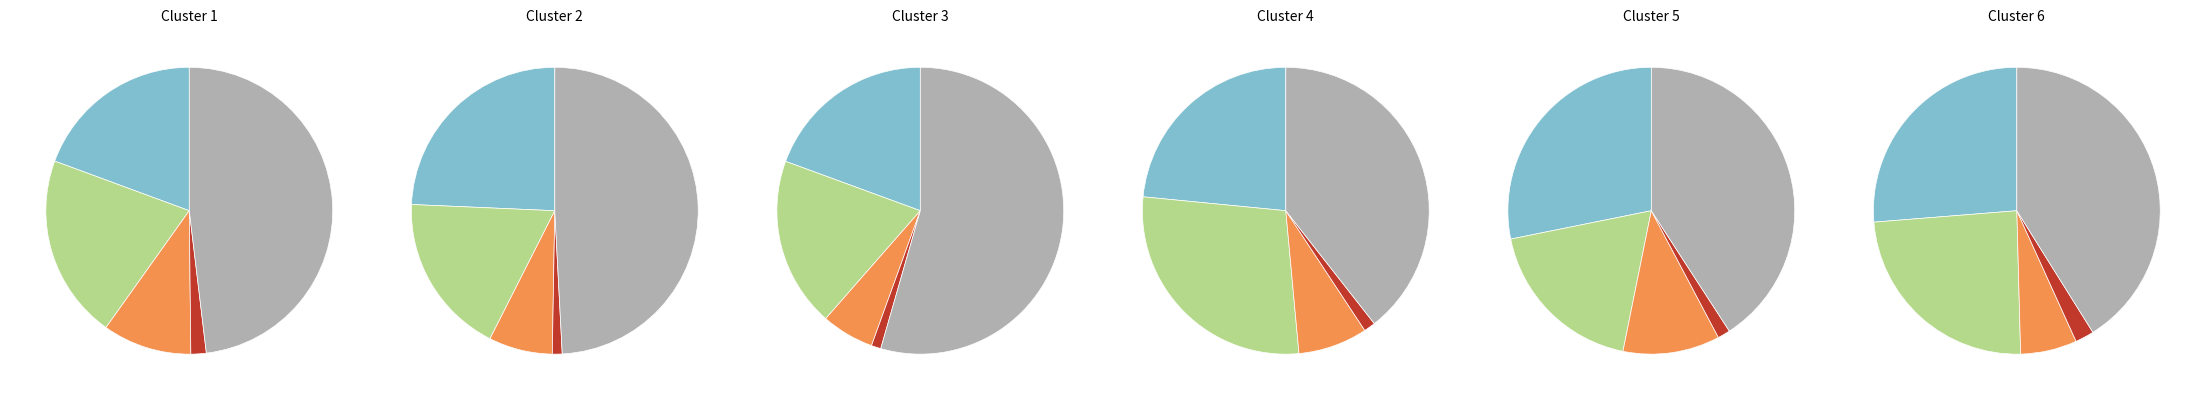

Does 2016 account for over 50% of the chart?

No